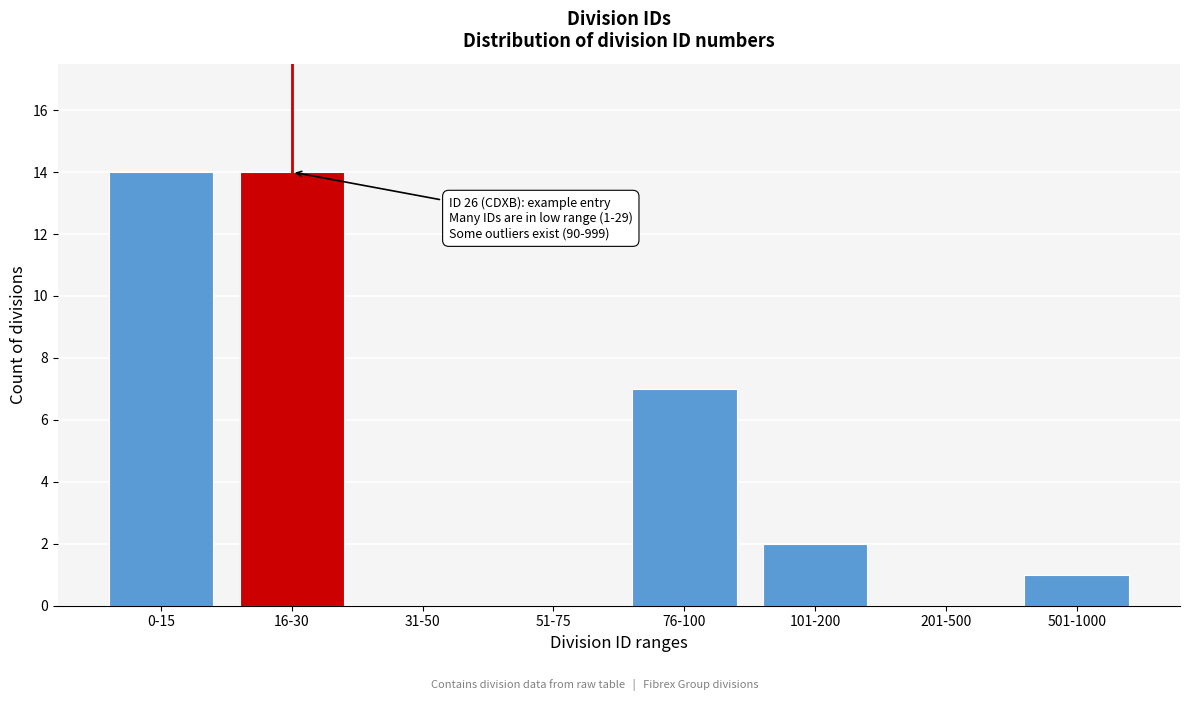

Reading left to right, transcribe all the data shown in this chart.

0-15=14	16-30=14	31-50=0	51-75=0	76-100=7	101-200=2	201-500=0	501-1000=1